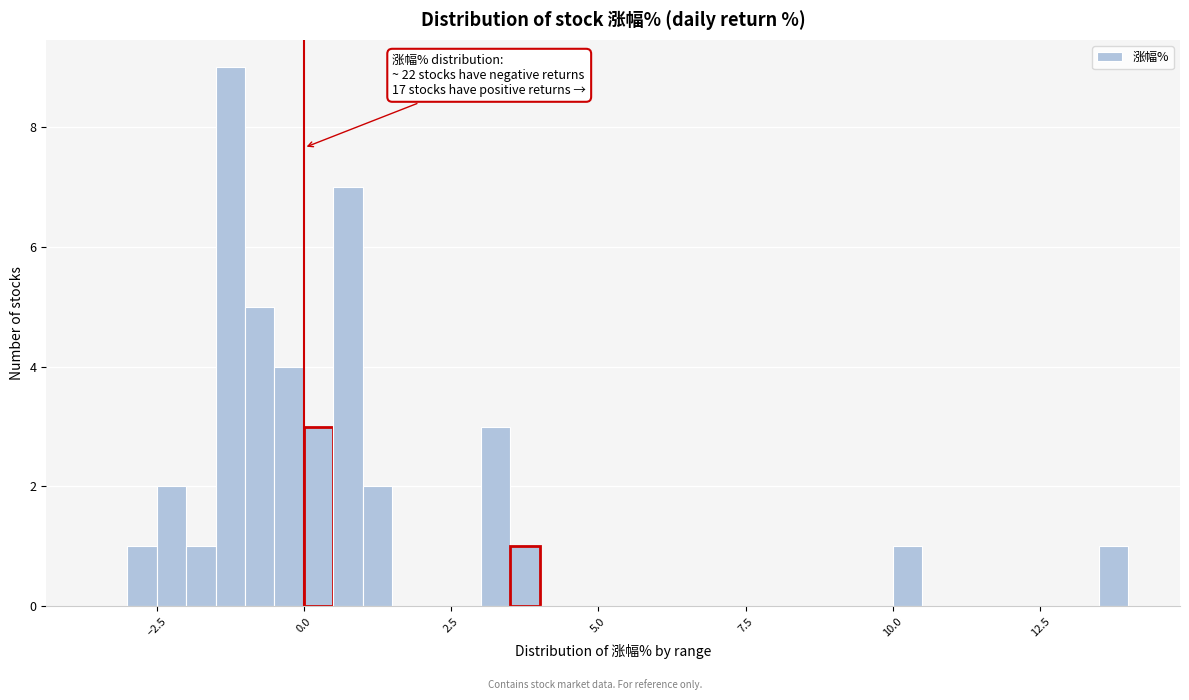

Read against the x-axis, roughly where is the centre of the tallest bar?

-1.0